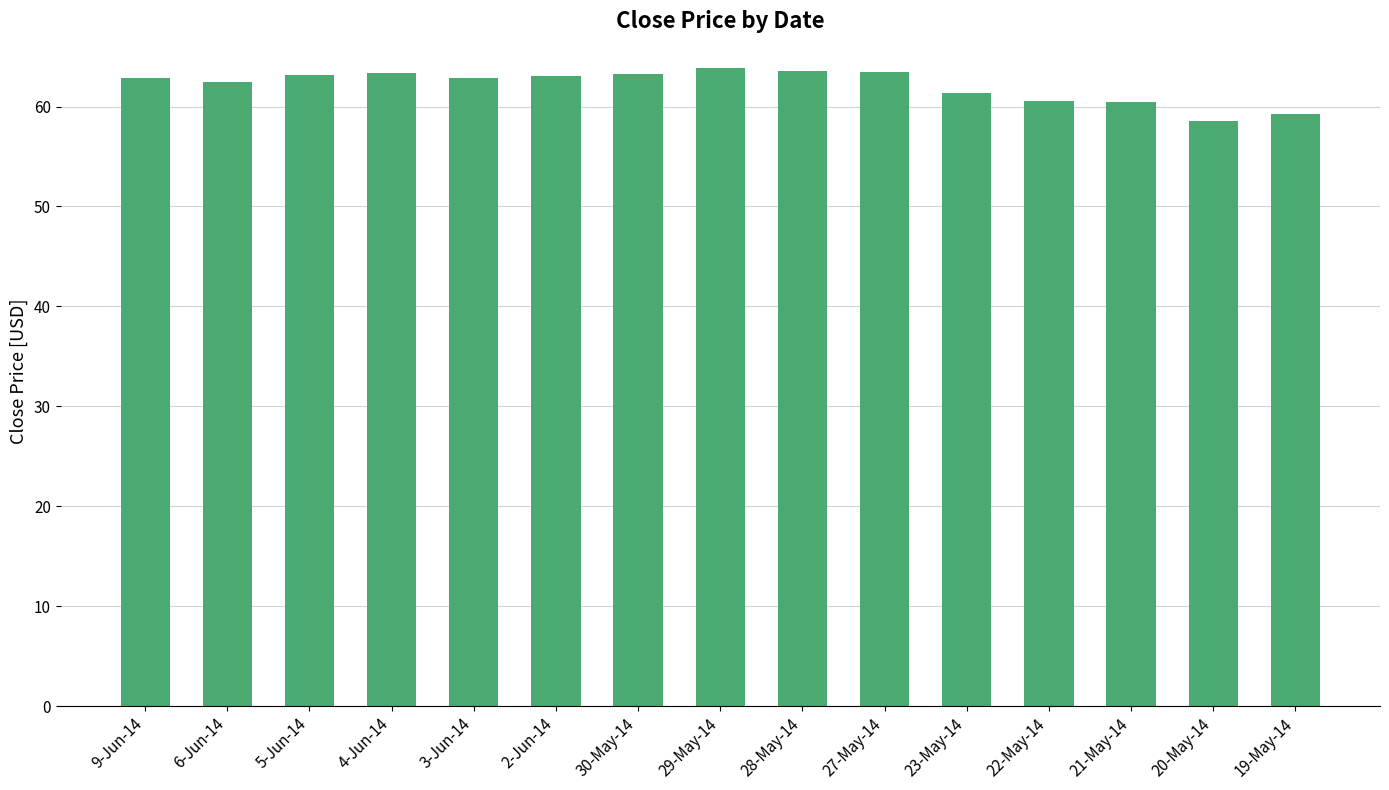

How many data points does each series have?

15